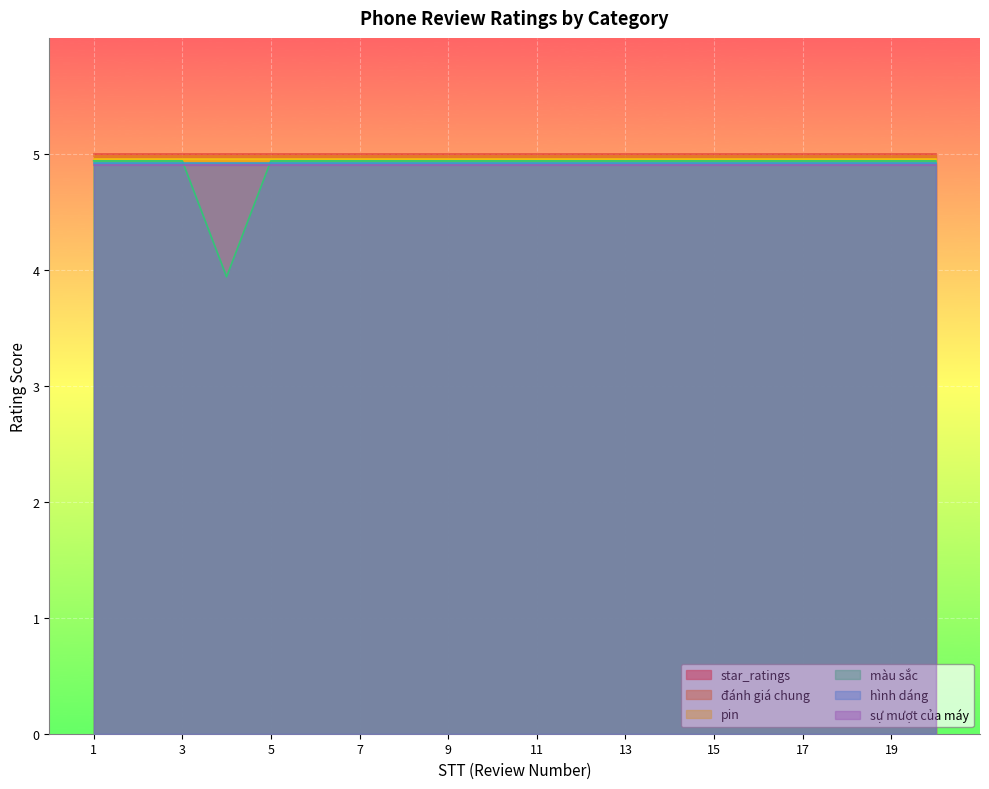

At which category is the sum across all series the highest?

1